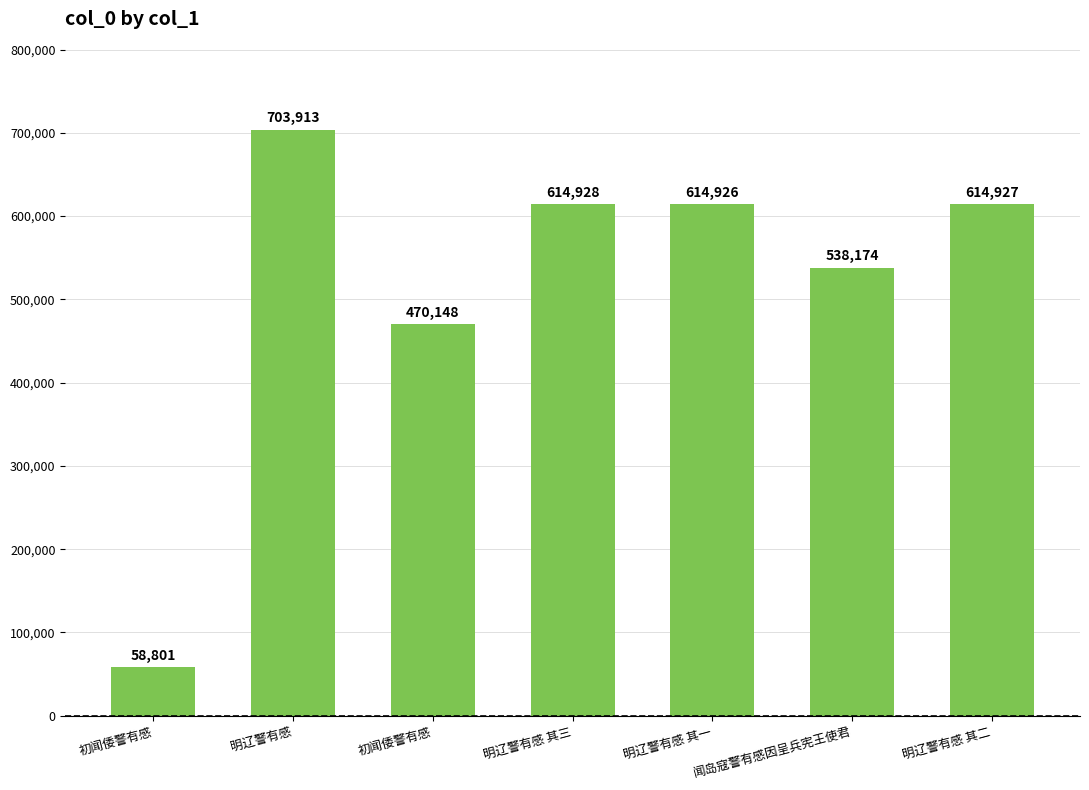

Approximately how many times larger is the value at 初闻倭警有感 compared to 初闻倭警有感?

8.0